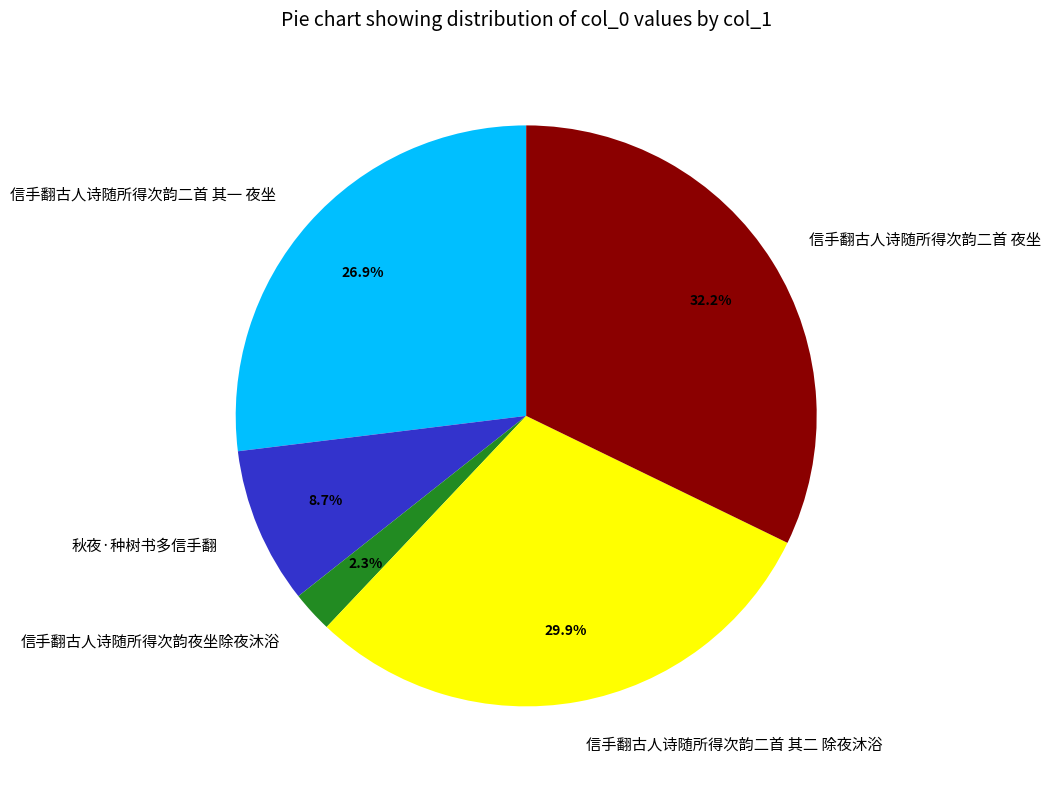

Approximately how many times larger is the value at 信手翻古人诗随所得次韵二首 其一 夜坐 compared to 信手翻古人诗随所得次韵夜坐除夜沐浴?

11.7